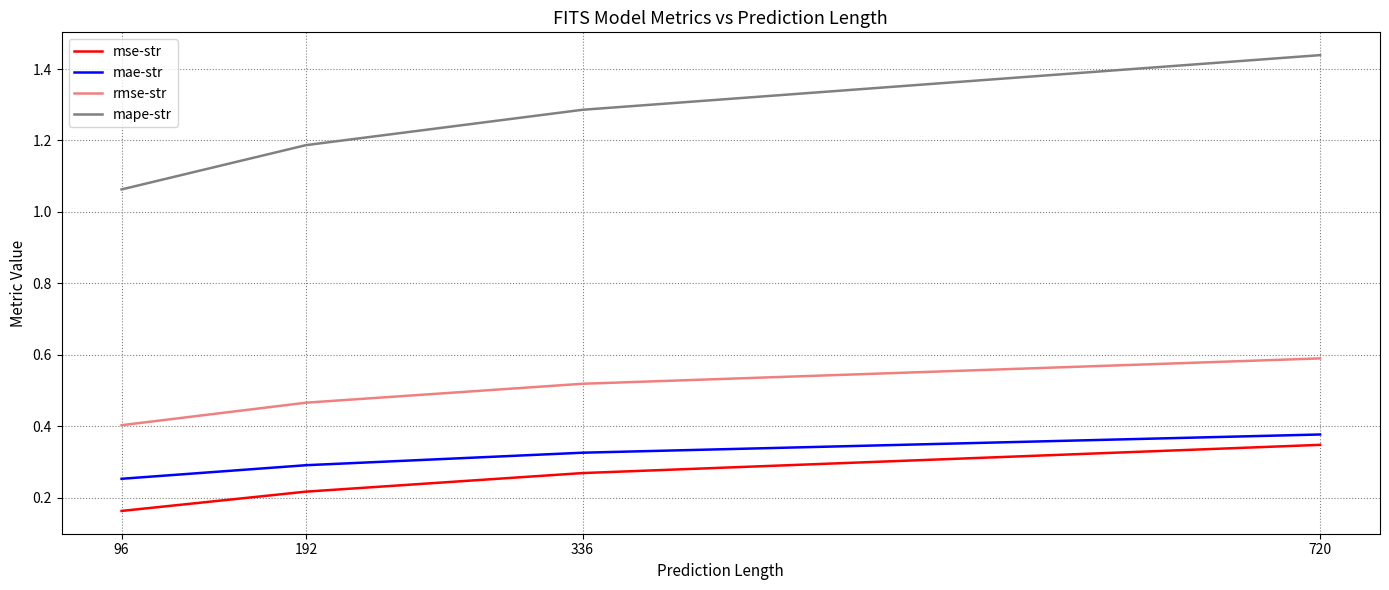

Is it true that mse-str equals 0.1 at 720?

False